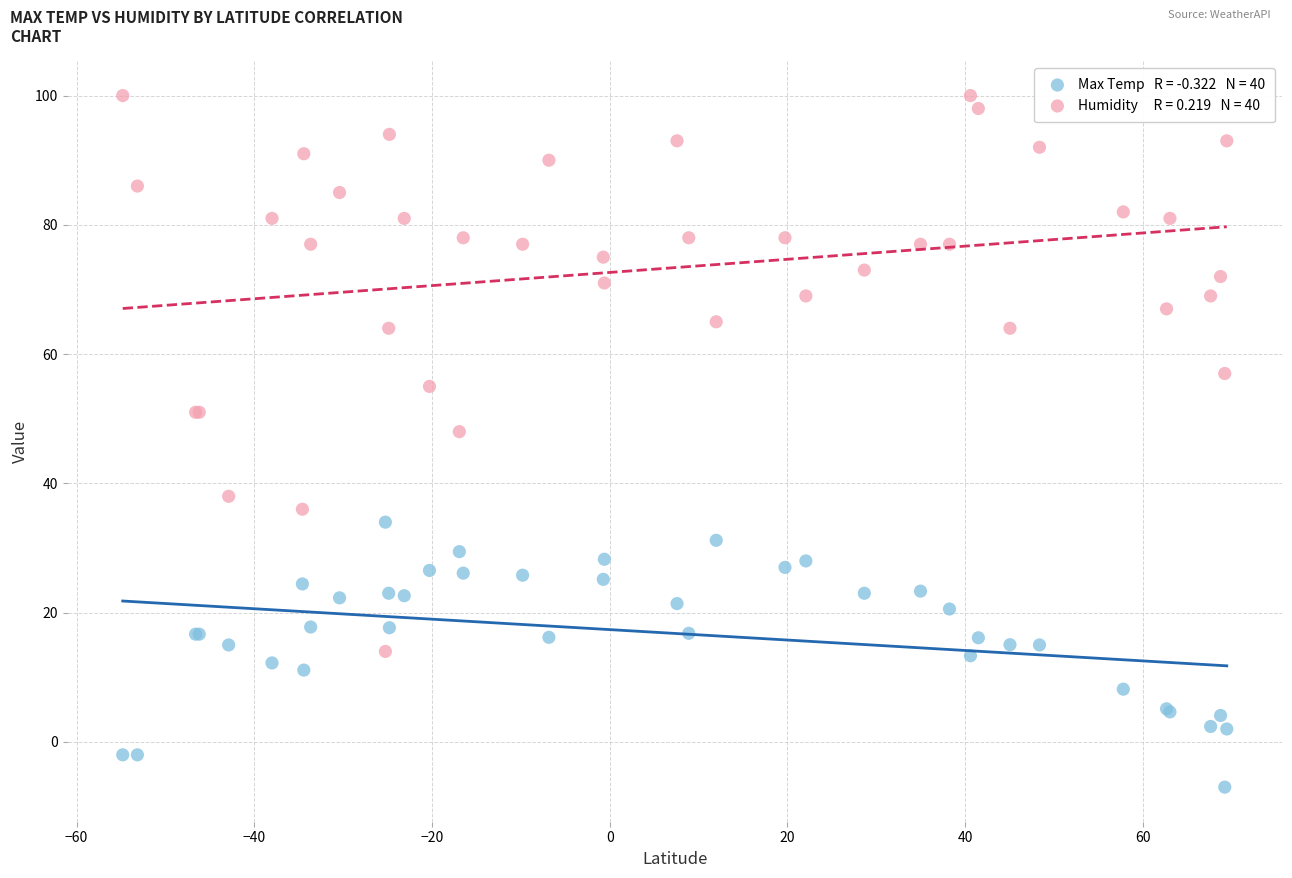

Across all series, what Y value is closest to 46?

48.0